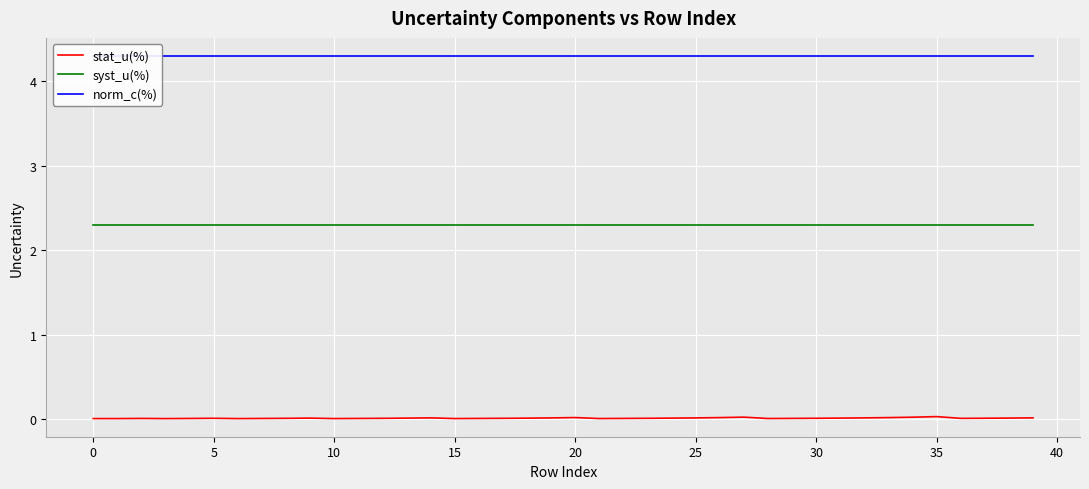

True or false: syst_u(%) and stat_u(%) cross at least once.

False